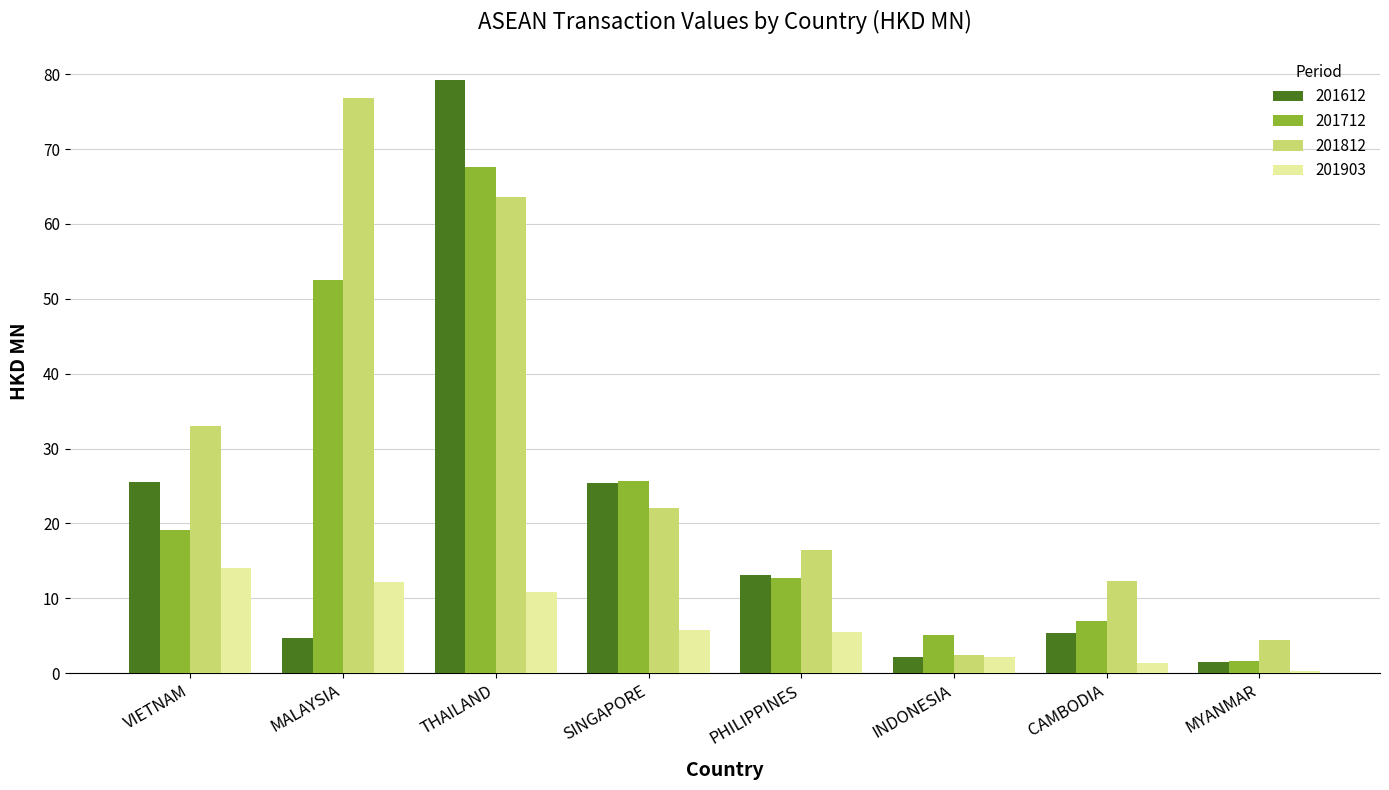

Between THAILAND and INDONESIA, which series saw the biggest shift?

201612